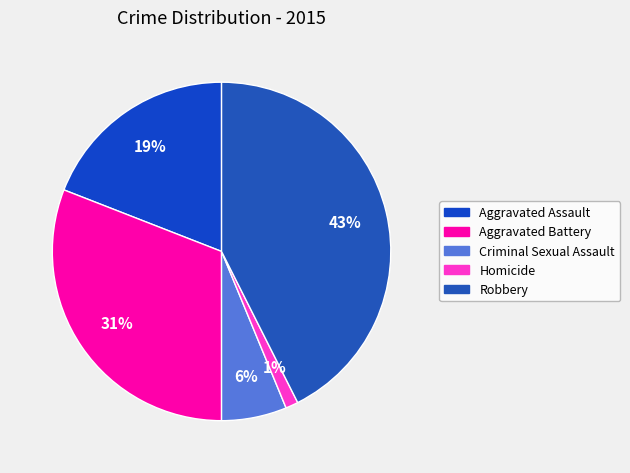

To the nearest percent, what percentage of the pie is Homicide?

1%